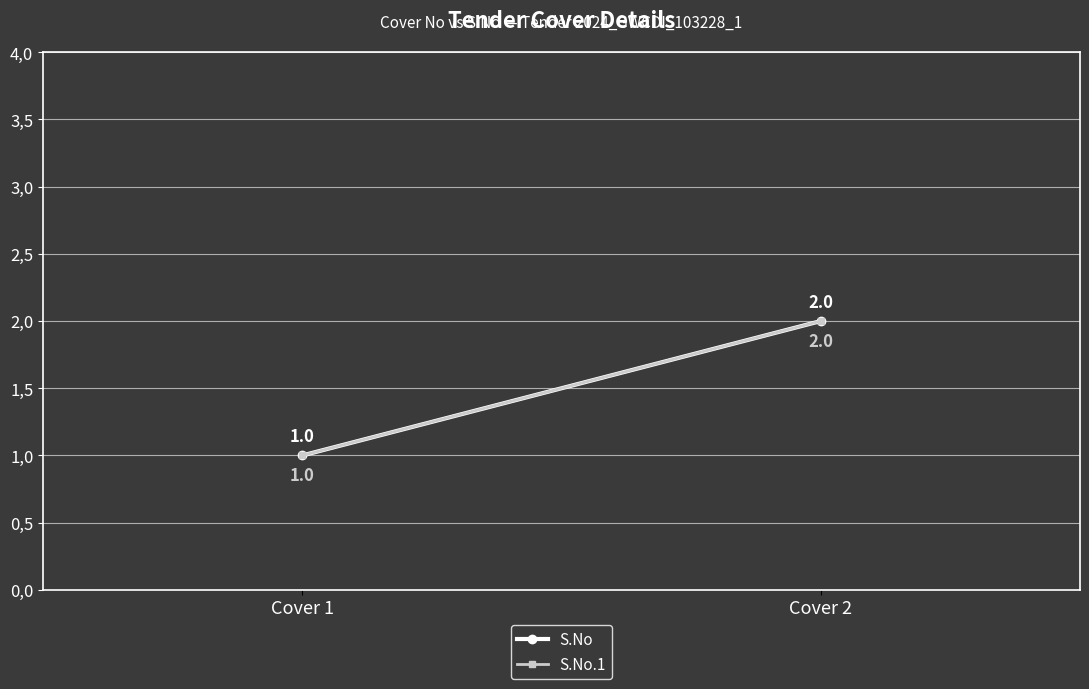

Count the S.No values in the range 1 to 2.

2